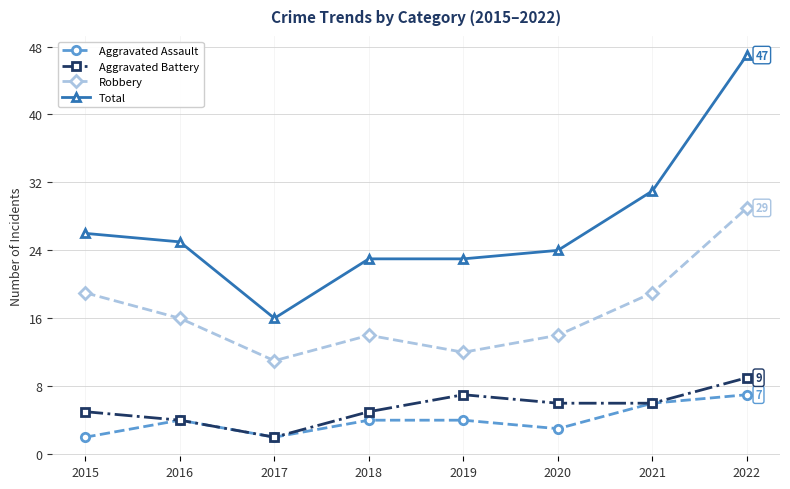

Which series has the widest spread of values?

Total